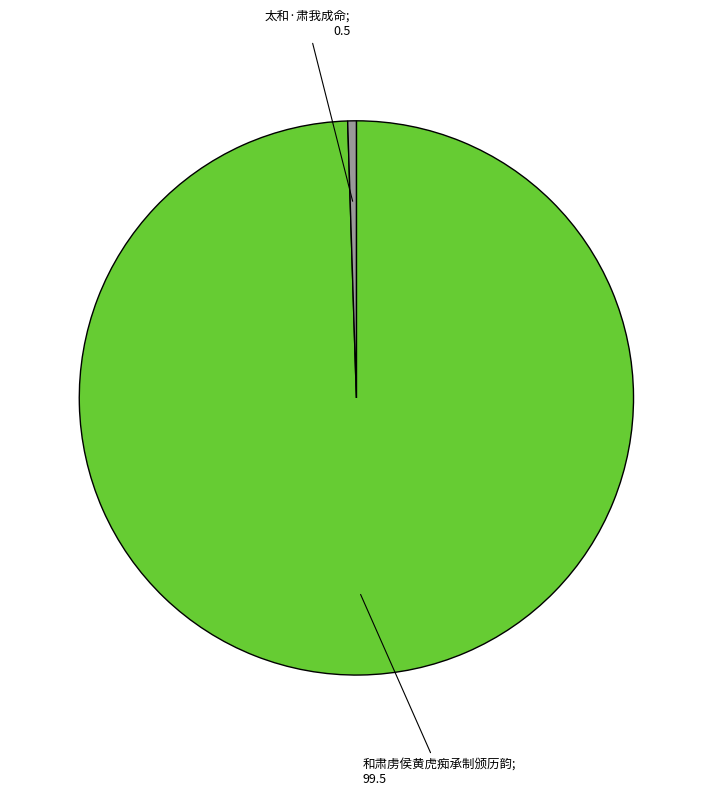

Is there a majority slice in this chart?

Yes